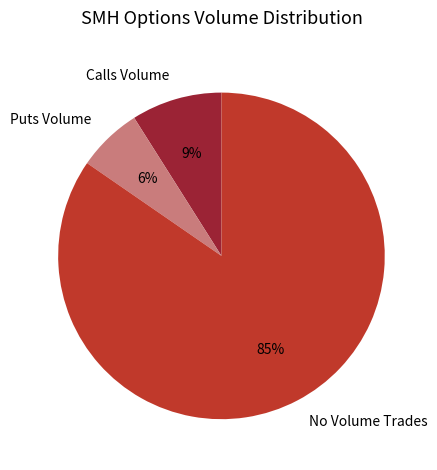

Rank the categories by value from lowest to highest.

Puts Volume, Calls Volume, No Volume Trades